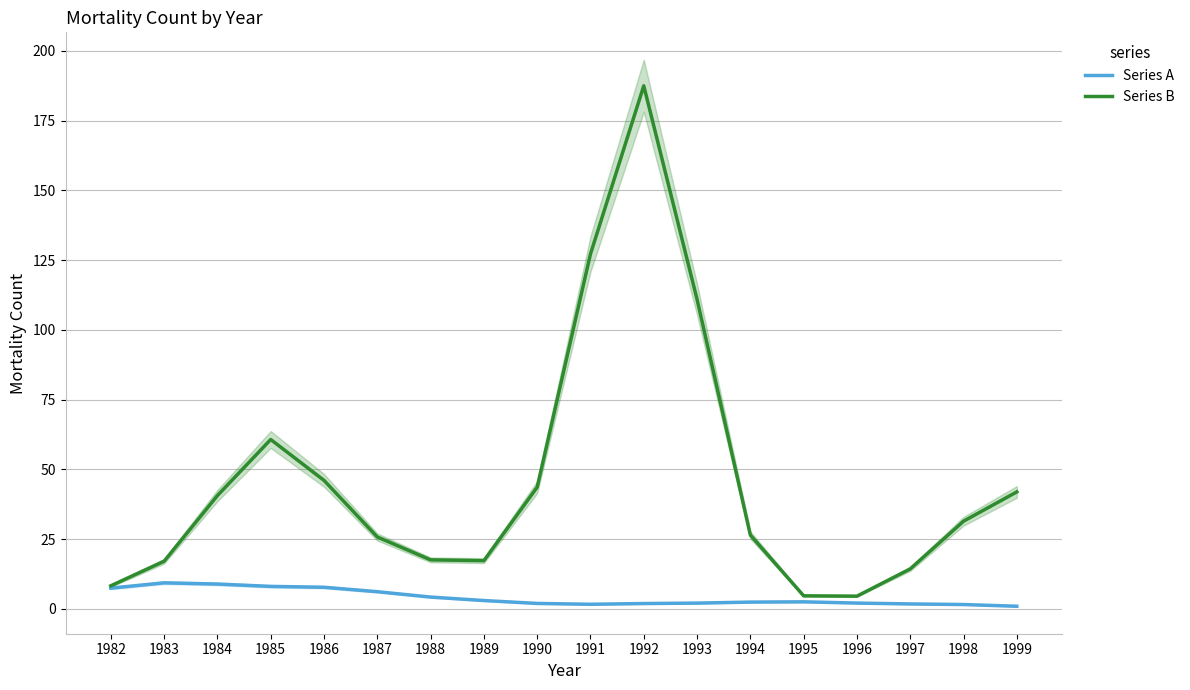

Rank the series by their maximum value, from highest to lowest.

Series B, Series A